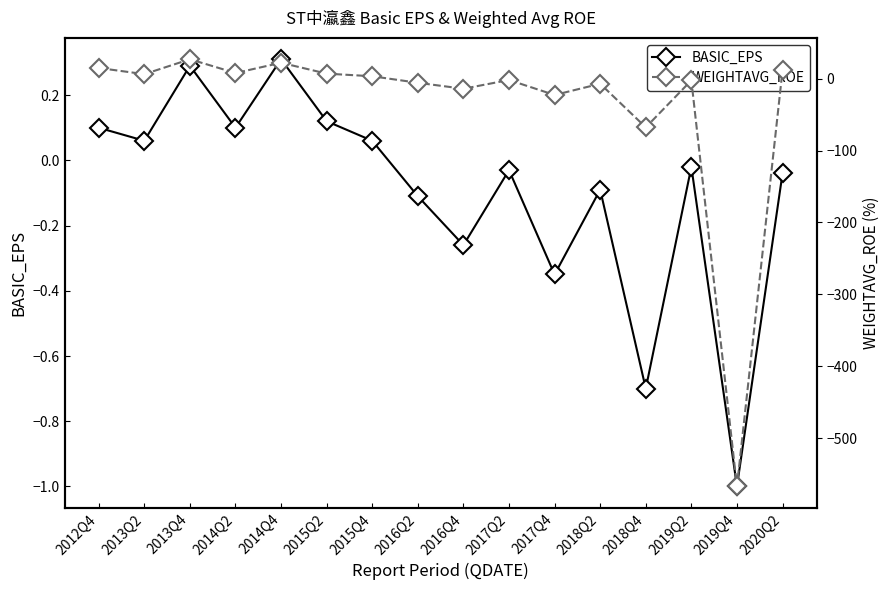

At which label does WEIGHTAVG_ROE reach its minimum?

2019Q4